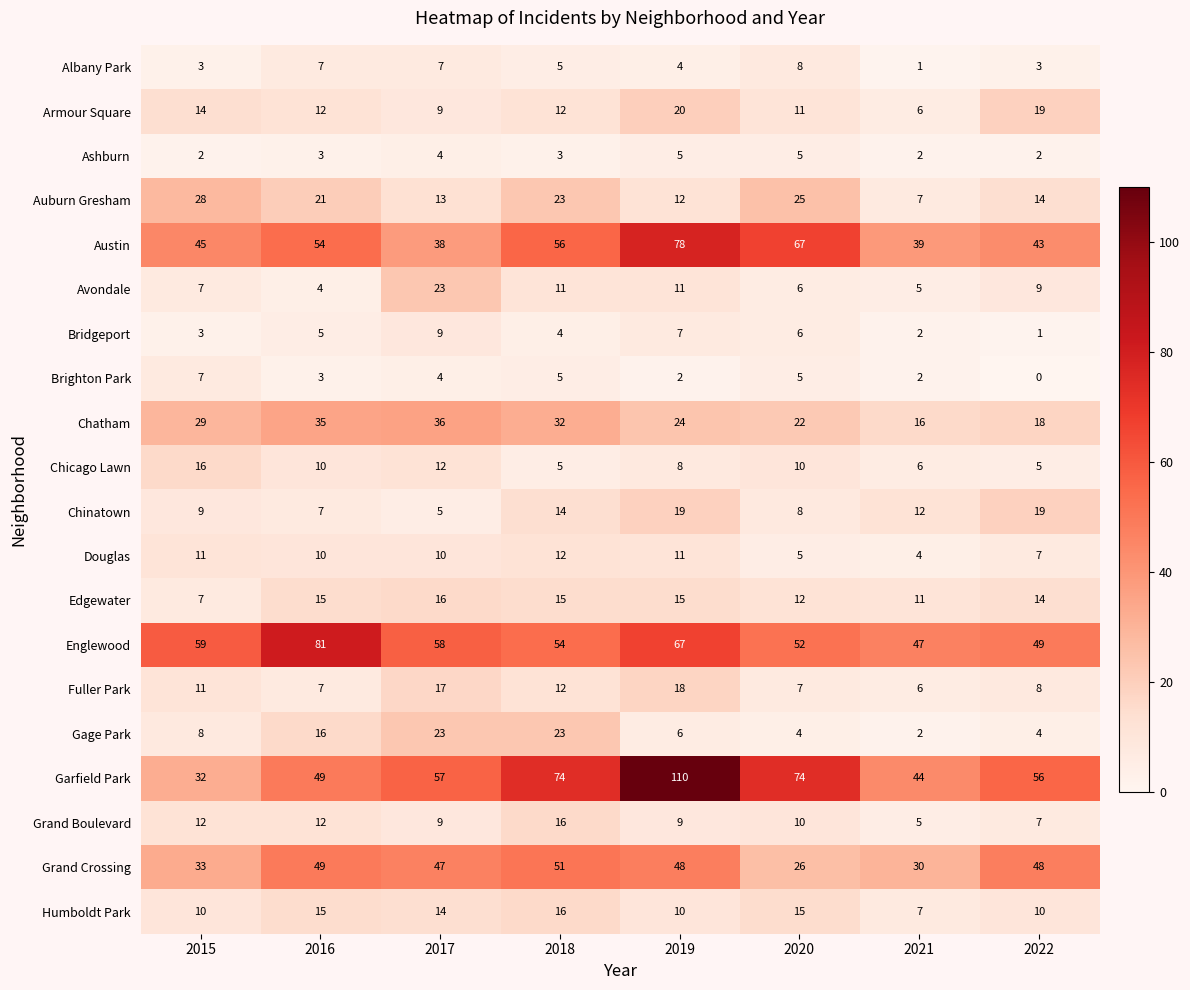

Which series has the largest total across all categories?

Garfield Park